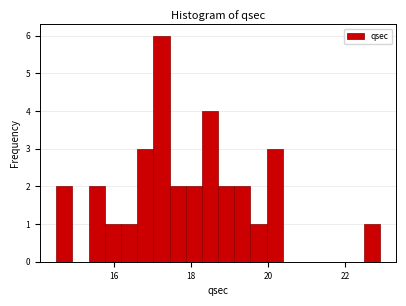

Read against the x-axis, roughly where is the centre of the tallest bar?

17.2